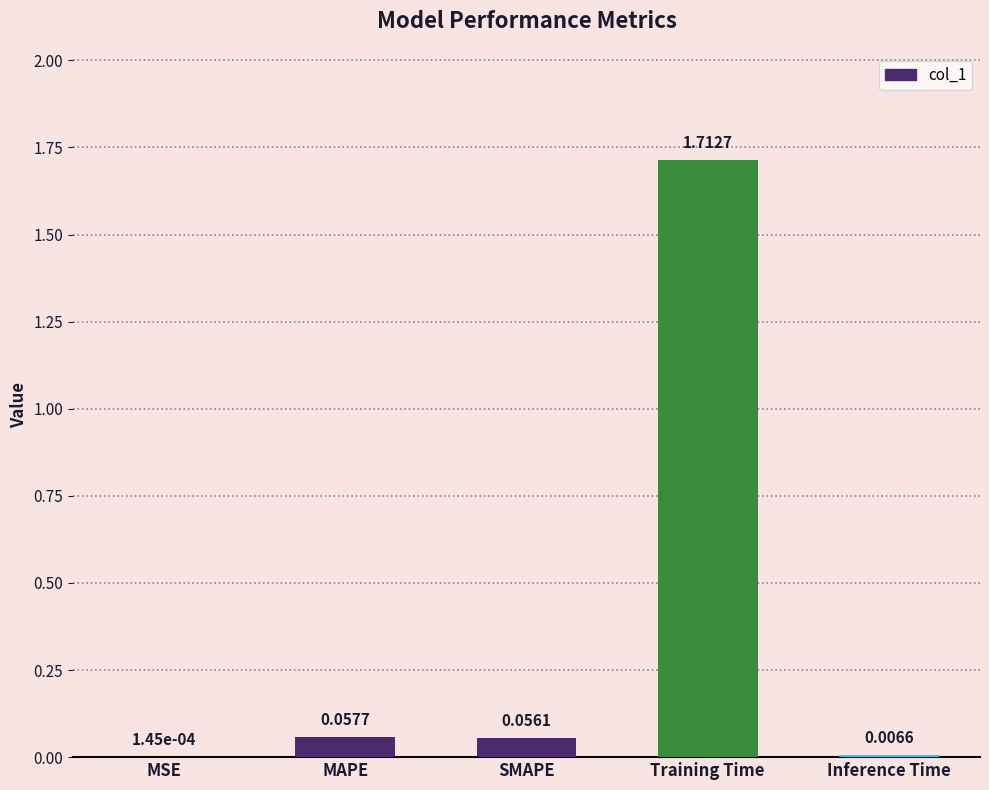

What is the sum of all values?

1.8